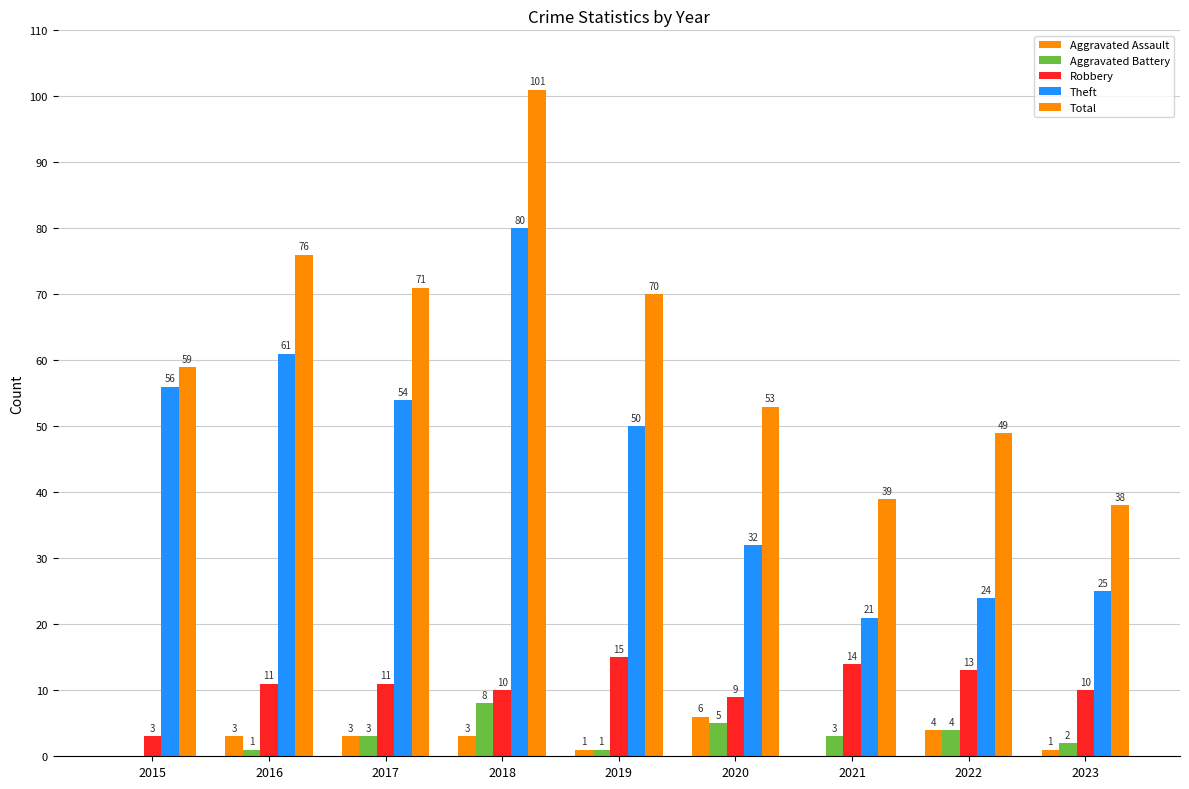

What is the lowest value of the Theft series?

21